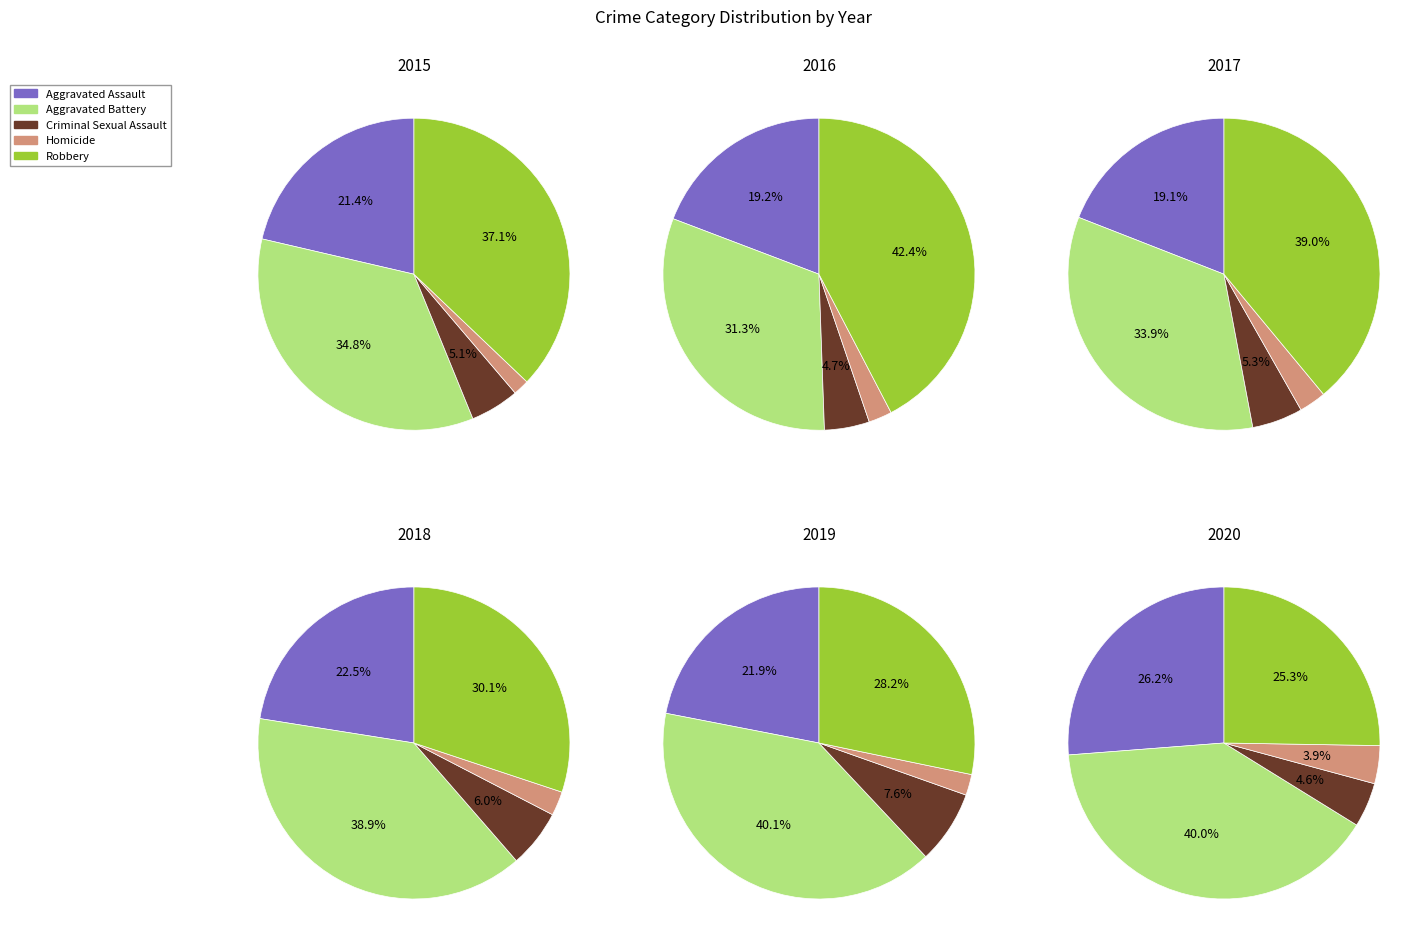

To the nearest percent, what is the average slice percentage?

20%